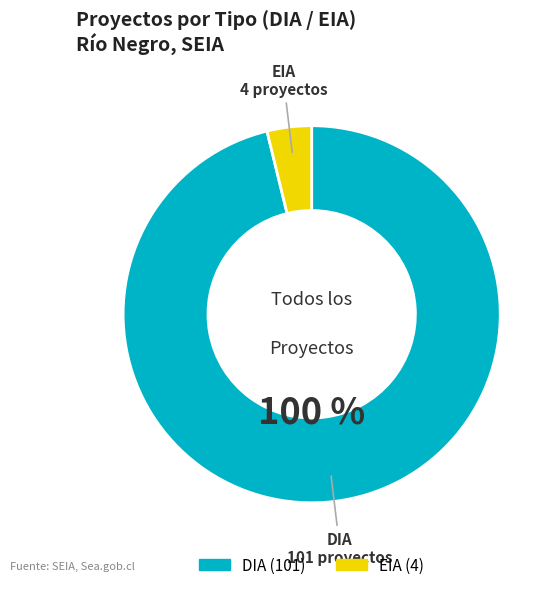

True or false: EIA accounts for 13% of the total.

False